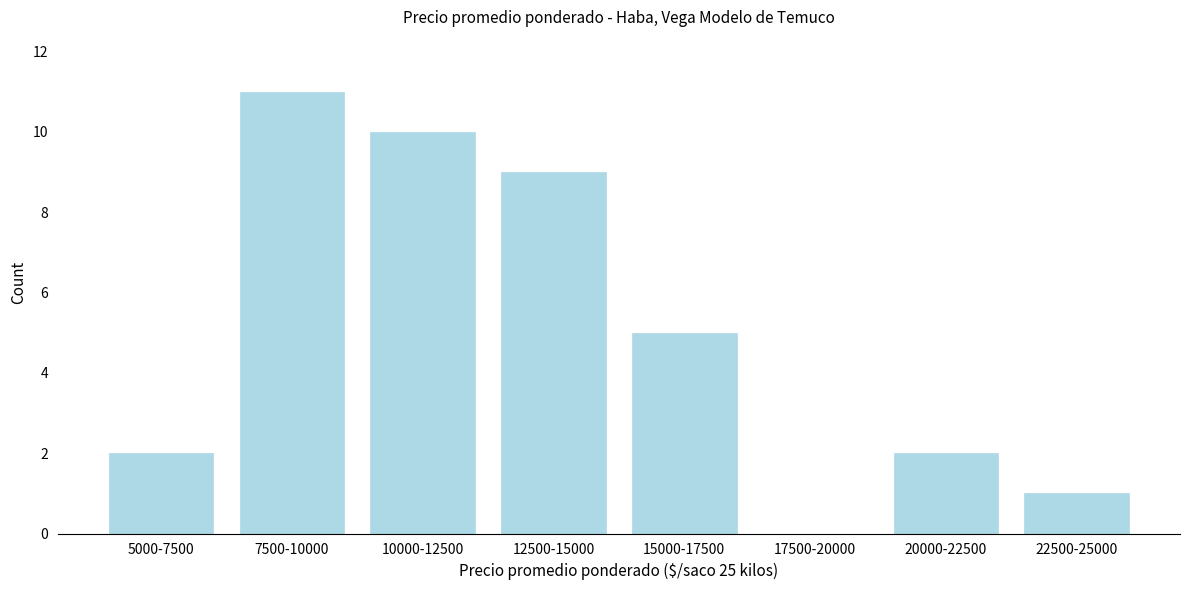

Reading left to right, list all the values displayed in this chart.

5000-7500=2	7500-10000=11	10000-12500=10	12500-15000=9	15000-17500=5	17500-20000=0	20000-22500=2	22500-25000=1